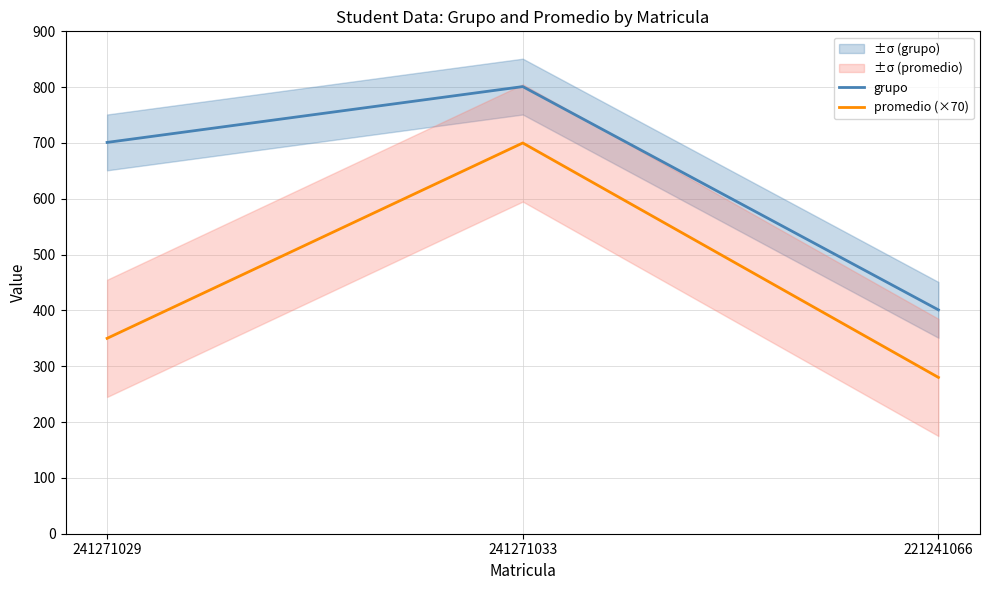

Count the grupo values in the range 401 to 801.

3